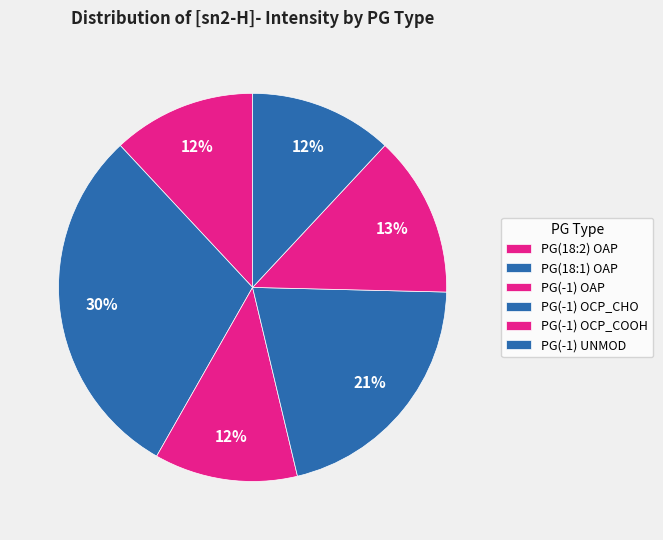

Count the number of slices in the pie.

6